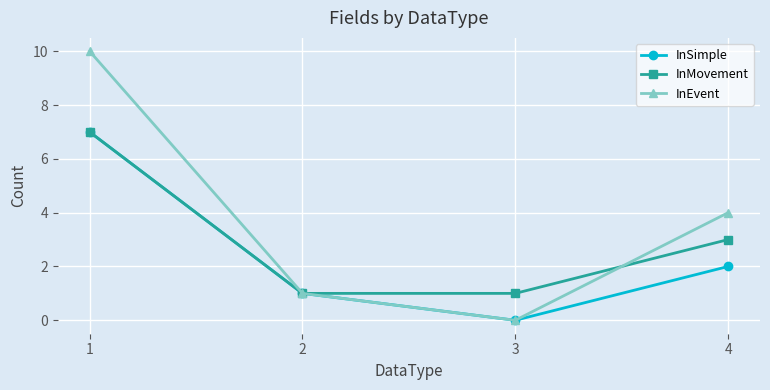

How many lines are shown in the chart?

3